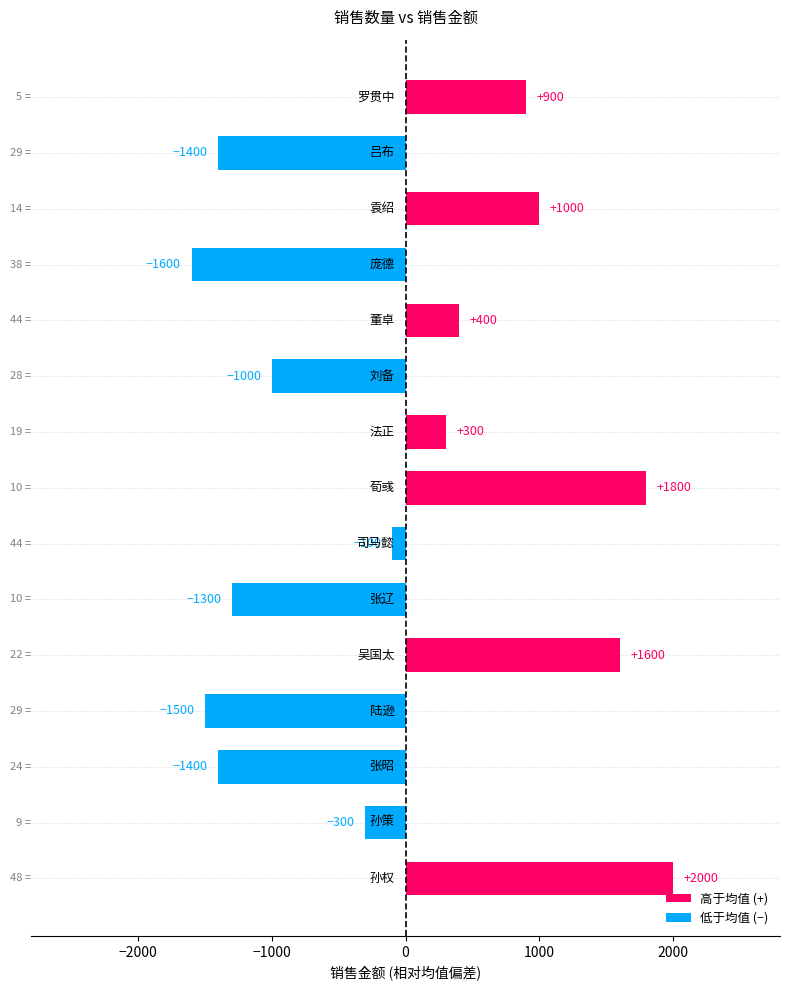

What is the difference between the maximum and minimum values?

3600